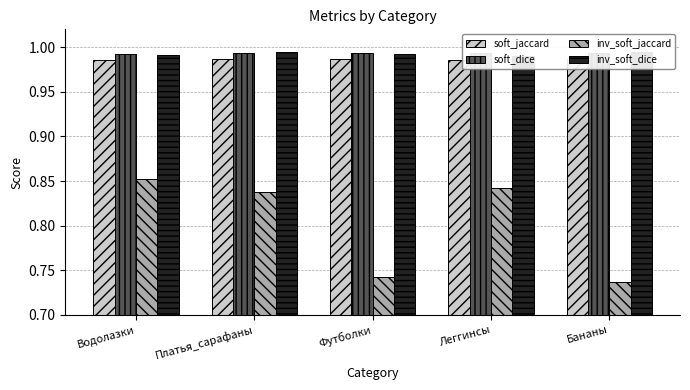

What are all the series names shown in the legend?

soft_jaccard, soft_dice, inv_soft_jaccard, inv_soft_dice